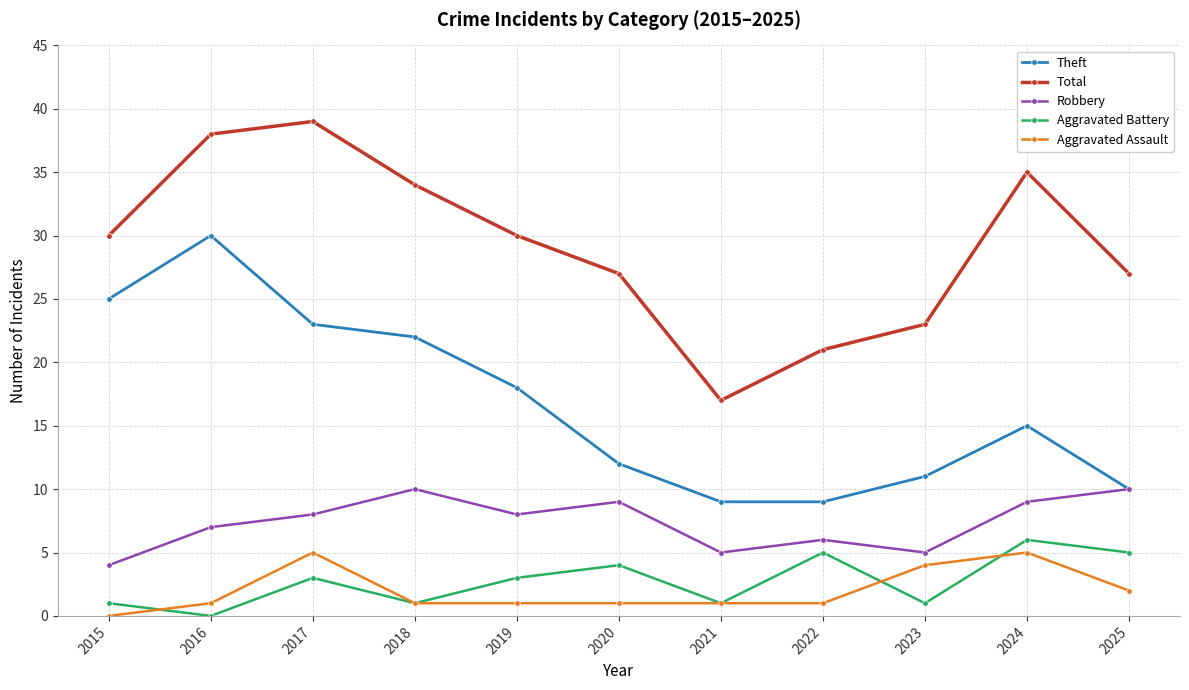

Reading left to right, extract all data points from this chart.

Theft: 2015=25	2016=30	2017=23	2018=22	2019=18	2020=12	2021=9	2022=9	2023=11	2024=15	2025=10
Total: 2015=30	2016=38	2017=39	2018=34	2019=30	2020=27	2021=17	2022=21	2023=23	2024=35	2025=27
Robbery: 2015=4	2016=7	2017=8	2018=10	2019=8	2020=9	2021=5	2022=6	2023=5	2024=9	2025=10
Aggravated Battery: 2015=1	2016=0	2017=3	2018=1	2019=3	2020=4	2021=1	2022=5	2023=1	2024=6	2025=5
Aggravated Assault: 2015=0	2016=1	2017=5	2018=1	2019=1	2020=1	2021=1	2022=1	2023=4	2024=5	2025=2